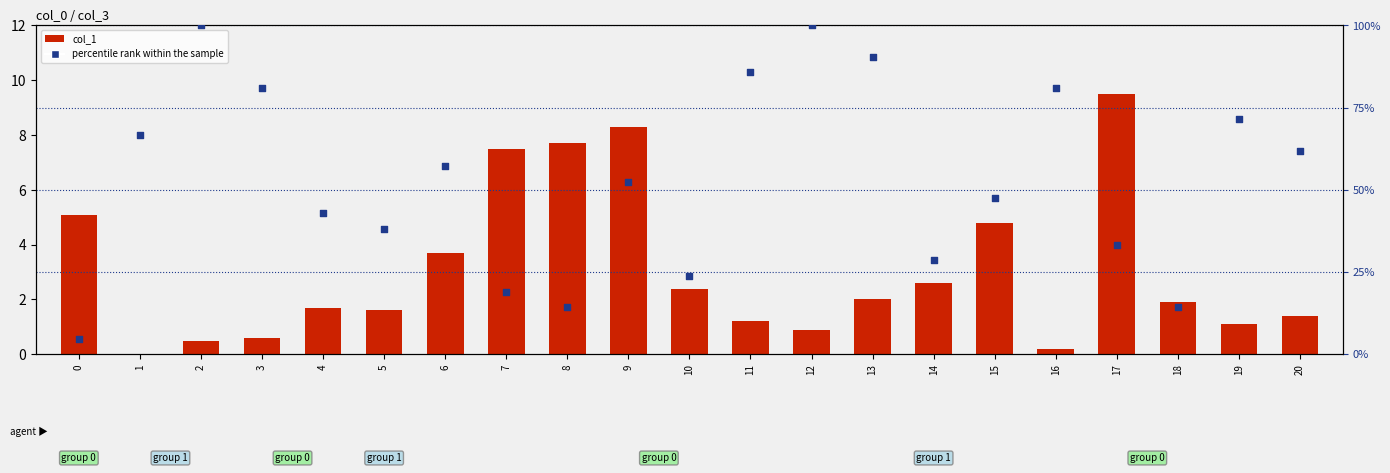

What are all the series names shown in the legend?

col_1, percentile rank within the sample